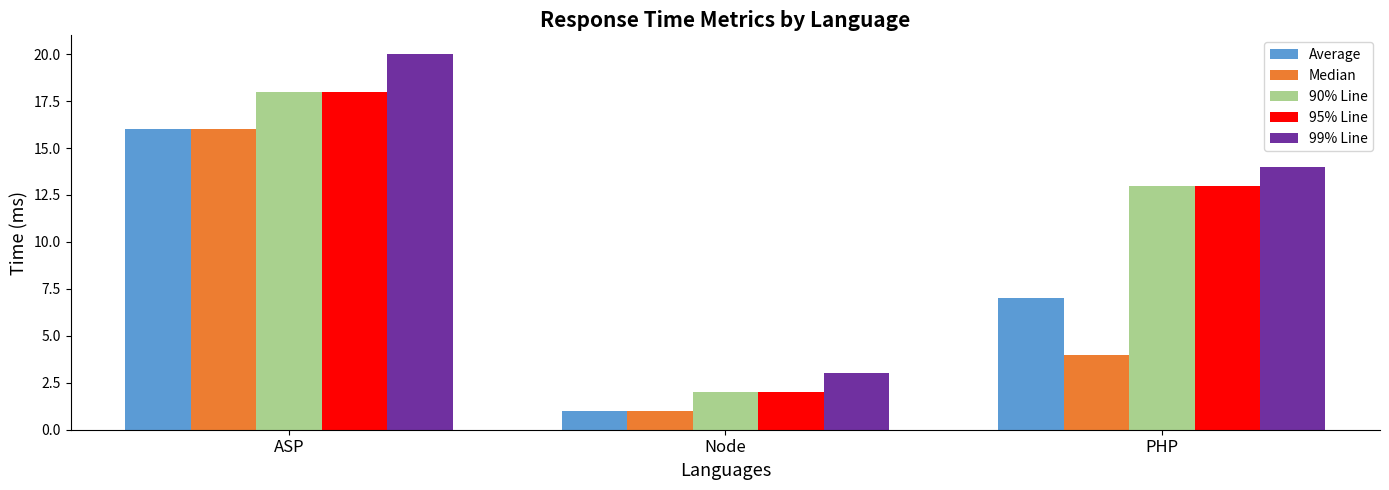

What is the difference between the highest and lowest values at PHP?

10